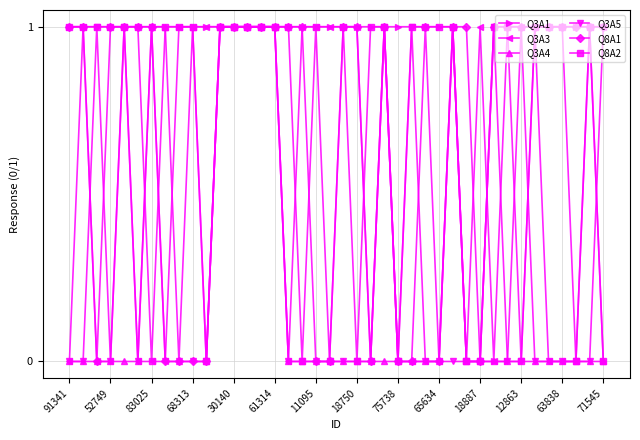

What is the value of the Q3A4 point at the 7th from the left?

1